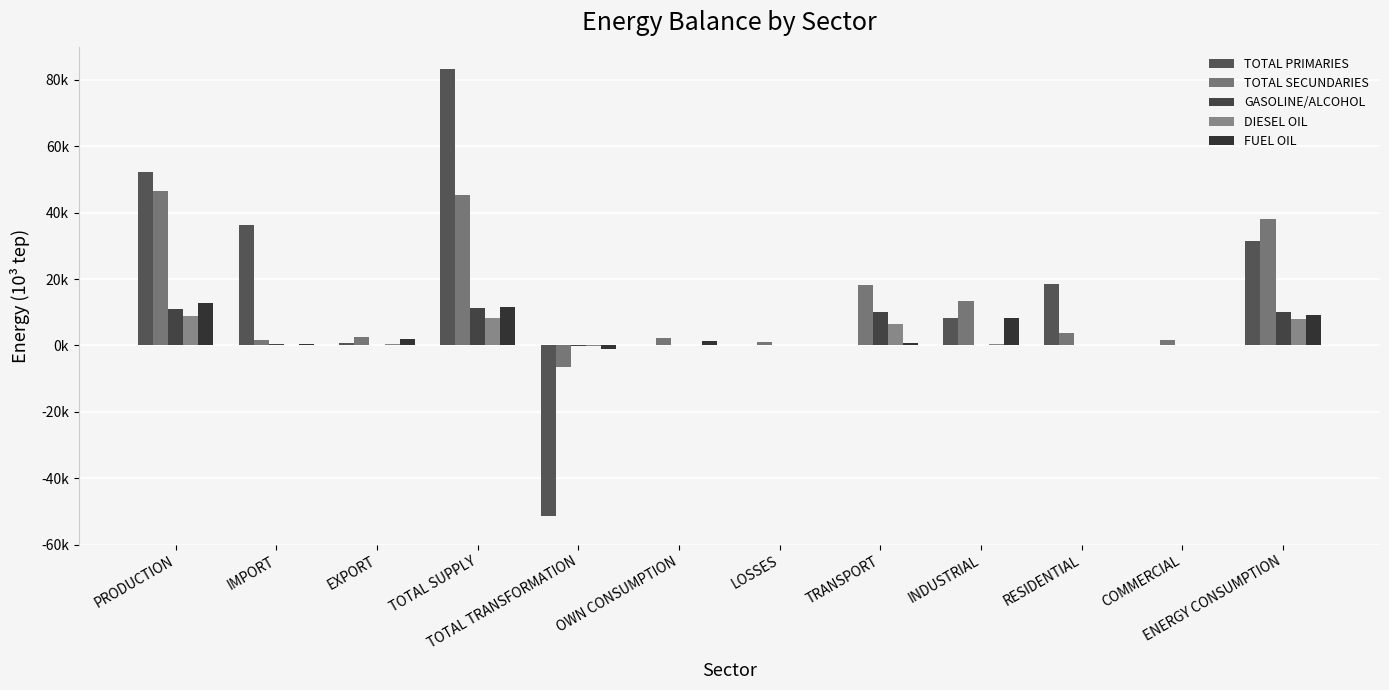

Reading left to right, extract all data points from this chart.

TOTAL PRIMARIES: 52149.0	36230.8	854.2	83252.5	-51393.4	221.1	248.6	33.1	8143.7	18593.5	191.8	31331.4
TOTAL SECUNDARIES: 46480.1	1646.2	2679.1	45191.0	-6488.8	2309.2	1020.6	18295.8	13349.7	3760.6	1546.0	38024.8
GASOLINE/ALCOHOL: 10945.4	297.4	130.6	11316.8	-258.1	0.0	6.3	10052.4	48.6	0.0	0.0	10101.0
DIESEL OIL: 8748.1	214.3	496.4	8326.3	-186.9	113.2	0.0	6581.7	338.6	0.0	169.8	8026.2
FUEL OIL: 12913.2	338.7	1928.4	11625.5	-1110.1	1334.7	0.0	618.5	8327.4	0.0	161.1	9180.7